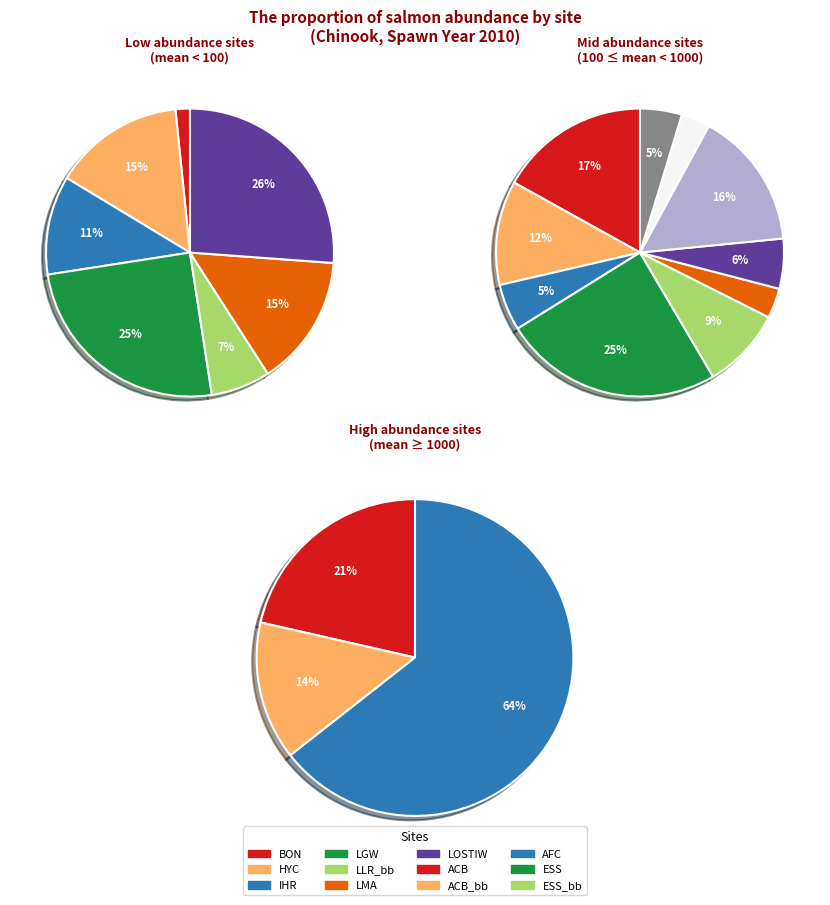

Count the number of slices in the pie.

20